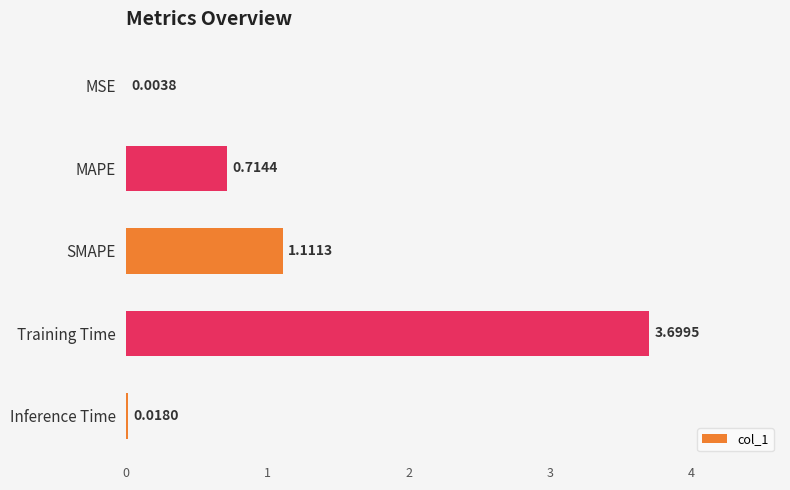

What is the sum of all values?

5.5